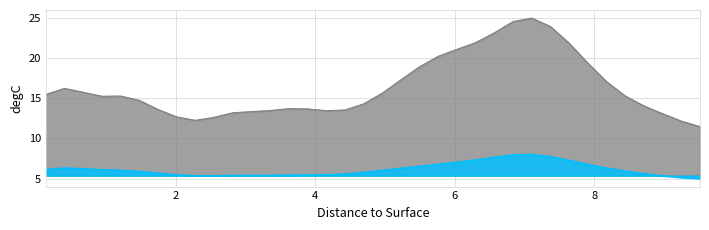

True or false: Intensity Mean plus Std Outside and Intensity Mean Outside cross at least once.

False